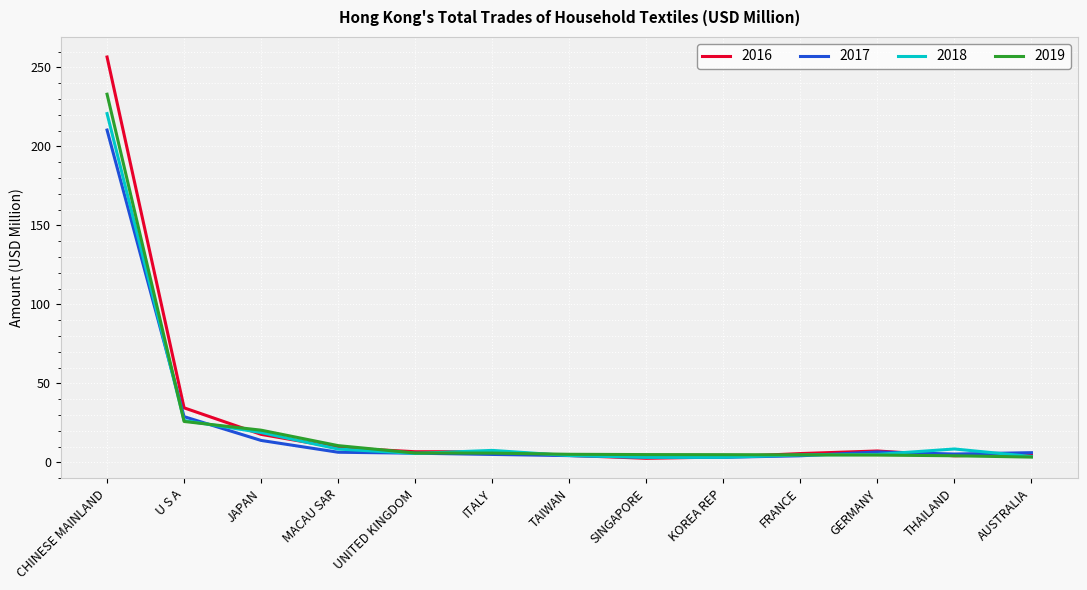

At how many categories does at least one series exceed 205?

1